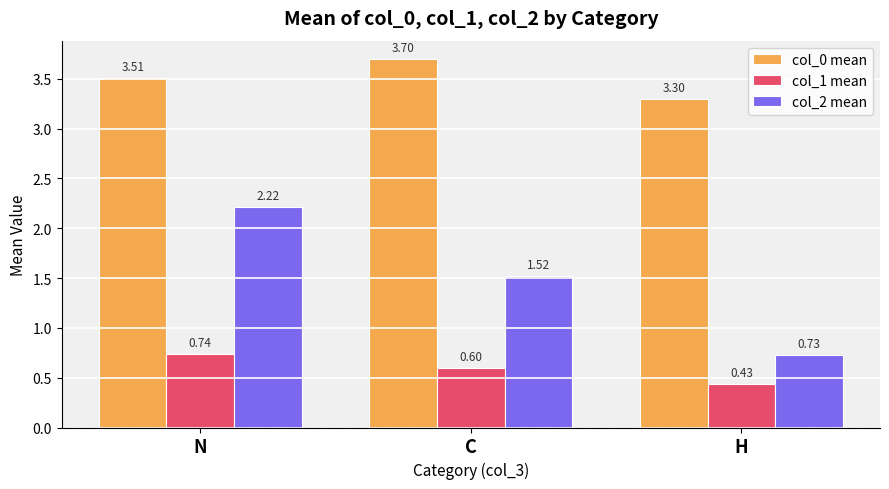

What is the difference between the highest and lowest values at C?

3.1